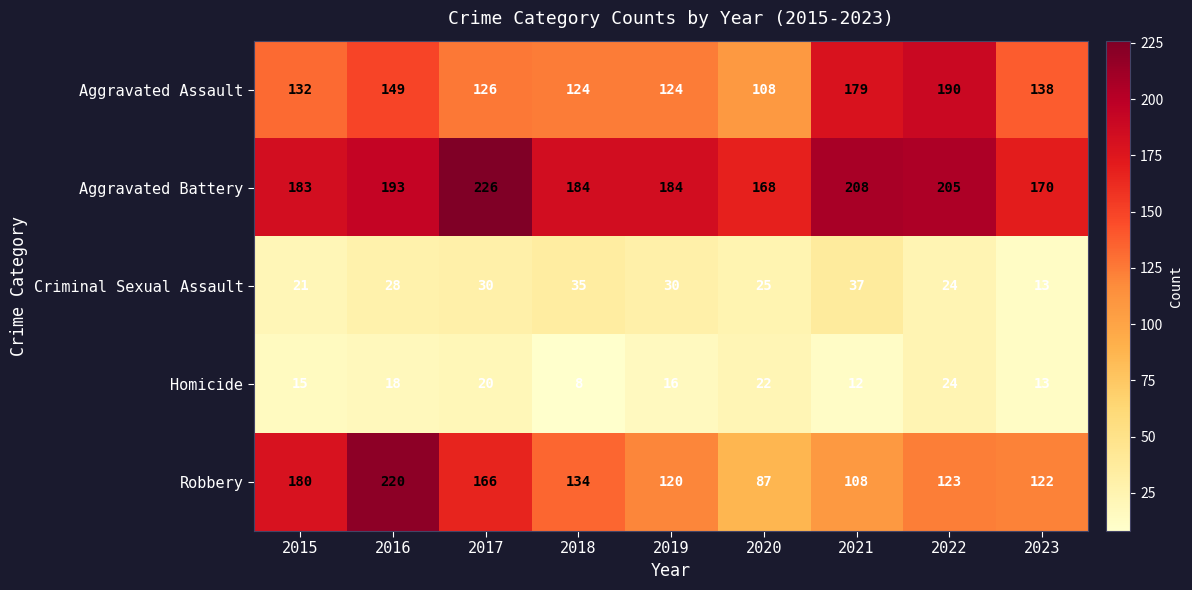

What is the sum of the Aggravated Assault values at 2017 and 2023?

264